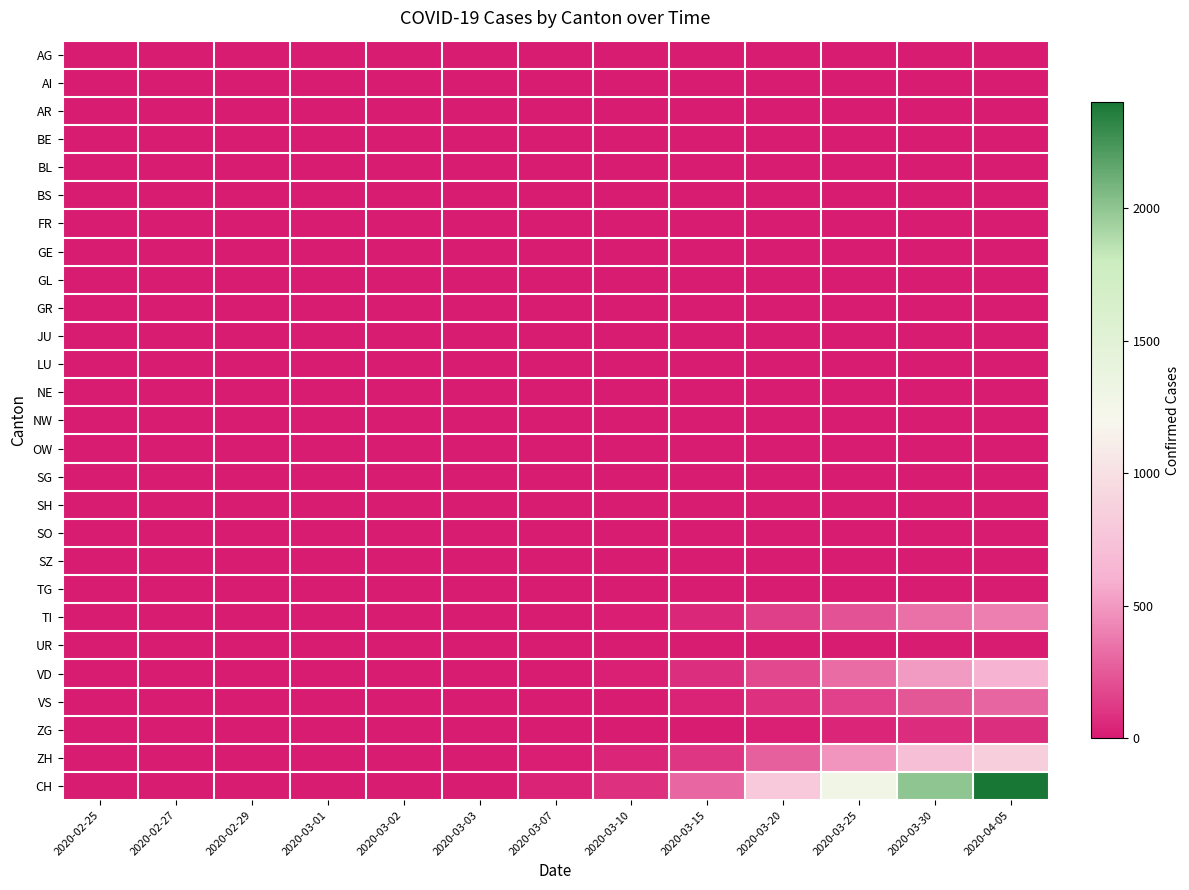

Reading left to right, transcribe all the data shown in this chart.

AG: 2020-02-25=0	2020-02-27=0	2020-02-29=0	2020-03-01=0	2020-03-02=0	2020-03-03=0	2020-03-07=0	2020-03-10=0	2020-03-15=0	2020-03-20=0	2020-03-25=0	2020-03-30=0	2020-04-05=0
AI: 2020-02-25=0	2020-02-27=0	2020-02-29=0	2020-03-01=0	2020-03-02=0	2020-03-03=0	2020-03-07=0	2020-03-10=0	2020-03-15=0	2020-03-20=0	2020-03-25=0	2020-03-30=0	2020-04-05=0
AR: 2020-02-25=0	2020-02-27=0	2020-02-29=0	2020-03-01=0	2020-03-02=0	2020-03-03=0	2020-03-07=0	2020-03-10=0	2020-03-15=0	2020-03-20=0	2020-03-25=0	2020-03-30=0	2020-04-05=0
BE: 2020-02-25=0	2020-02-27=0	2020-02-29=0	2020-03-01=0	2020-03-02=0	2020-03-03=0	2020-03-07=0	2020-03-10=0	2020-03-15=0	2020-03-20=0	2020-03-25=0	2020-03-30=0	2020-04-05=0
BL: 2020-02-25=0	2020-02-27=0	2020-02-29=0	2020-03-01=0	2020-03-02=0	2020-03-03=0	2020-03-07=0	2020-03-10=0	2020-03-15=0	2020-03-20=0	2020-03-25=0	2020-03-30=0	2020-04-05=0
BS: 2020-02-25=0	2020-02-27=0	2020-02-29=0	2020-03-01=0	2020-03-02=0	2020-03-03=0	2020-03-07=0	2020-03-10=0	2020-03-15=0	2020-03-20=0	2020-03-25=0	2020-03-30=0	2020-04-05=0
FR: 2020-02-25=0	2020-02-27=0	2020-02-29=0	2020-03-01=0	2020-03-02=0	2020-03-03=0	2020-03-07=0	2020-03-10=0	2020-03-15=0	2020-03-20=0	2020-03-25=0	2020-03-30=0	2020-04-05=0
GE: 2020-02-25=0	2020-02-27=0	2020-02-29=0	2020-03-01=0	2020-03-02=0	2020-03-03=0	2020-03-07=0	2020-03-10=0	2020-03-15=0	2020-03-20=0	2020-03-25=0	2020-03-30=0	2020-04-05=0
GL: 2020-02-25=0	2020-02-27=0	2020-02-29=0	2020-03-01=0	2020-03-02=0	2020-03-03=0	2020-03-07=0	2020-03-10=0	2020-03-15=0	2020-03-20=0	2020-03-25=0	2020-03-30=0	2020-04-05=0
GR: 2020-02-25=0	2020-02-27=0	2020-02-29=0	2020-03-01=0	2020-03-02=0	2020-03-03=0	2020-03-07=0	2020-03-10=0	2020-03-15=0	2020-03-20=0	2020-03-25=0	2020-03-30=0	2020-04-05=0
JU: 2020-02-25=0	2020-02-27=0	2020-02-29=0	2020-03-01=0	2020-03-02=0	2020-03-03=0	2020-03-07=0	2020-03-10=0	2020-03-15=0	2020-03-20=0	2020-03-25=0	2020-03-30=0	2020-04-05=0
LU: 2020-02-25=0	2020-02-27=0	2020-02-29=0	2020-03-01=0	2020-03-02=0	2020-03-03=0	2020-03-07=0	2020-03-10=0	2020-03-15=0	2020-03-20=0	2020-03-25=0	2020-03-30=0	2020-04-05=0
NE: 2020-02-25=0	2020-02-27=0	2020-02-29=0	2020-03-01=0	2020-03-02=0	2020-03-03=0	2020-03-07=0	2020-03-10=0	2020-03-15=0	2020-03-20=0	2020-03-25=0	2020-03-30=0	2020-04-05=0
NW: 2020-02-25=0	2020-02-27=0	2020-02-29=0	2020-03-01=0	2020-03-02=0	2020-03-03=0	2020-03-07=0	2020-03-10=0	2020-03-15=0	2020-03-20=0	2020-03-25=0	2020-03-30=0	2020-04-05=0
OW: 2020-02-25=0	2020-02-27=0	2020-02-29=0	2020-03-01=0	2020-03-02=0	2020-03-03=0	2020-03-07=0	2020-03-10=0	2020-03-15=0	2020-03-20=0	2020-03-25=0	2020-03-30=0	2020-04-05=0
SG: 2020-02-25=0	2020-02-27=0	2020-02-29=0	2020-03-01=0	2020-03-02=0	2020-03-03=0	2020-03-07=0	2020-03-10=0	2020-03-15=0	2020-03-20=0	2020-03-25=0	2020-03-30=0	2020-04-05=0
SH: 2020-02-25=0	2020-02-27=0	2020-02-29=0	2020-03-01=0	2020-03-02=0	2020-03-03=0	2020-03-07=0	2020-03-10=0	2020-03-15=0	2020-03-20=0	2020-03-25=0	2020-03-30=0	2020-04-05=0
SO: 2020-02-25=0	2020-02-27=0	2020-02-29=0	2020-03-01=0	2020-03-02=0	2020-03-03=0	2020-03-07=0	2020-03-10=0	2020-03-15=0	2020-03-20=0	2020-03-25=0	2020-03-30=0	2020-04-05=0
SZ: 2020-02-25=0	2020-02-27=0	2020-02-29=0	2020-03-01=0	2020-03-02=0	2020-03-03=0	2020-03-07=0	2020-03-10=0	2020-03-15=0	2020-03-20=0	2020-03-25=0	2020-03-30=0	2020-04-05=0
TG: 2020-02-25=0	2020-02-27=0	2020-02-29=0	2020-03-01=0	2020-03-02=0	2020-03-03=0	2020-03-07=0	2020-03-10=0	2020-03-15=0	2020-03-20=0	2020-03-25=0	2020-03-30=0	2020-04-05=0
TI: 2020-02-25=0	2020-02-27=0	2020-02-29=0	2020-03-01=0	2020-03-02=0	2020-03-03=0	2020-03-07=4	2020-03-10=15	2020-03-15=56	2020-03-20=144	2020-03-25=222	2020-03-30=340	2020-04-05=395
UR: 2020-02-25=0	2020-02-27=0	2020-02-29=0	2020-03-01=0	2020-03-02=0	2020-03-03=0	2020-03-07=0	2020-03-10=0	2020-03-15=0	2020-03-20=0	2020-03-25=0	2020-03-30=0	2020-04-05=0
VD: 2020-02-25=0	2020-02-27=0	2020-02-29=0	2020-03-01=0	2020-03-02=0	2020-03-03=0	2020-03-07=8	2020-03-10=22	2020-03-15=75	2020-03-20=185	2020-03-25=320	2020-03-30=510	2020-04-05=622
VS: 2020-02-25=0	2020-02-27=0	2020-02-29=0	2020-03-01=1	2020-03-02=1	2020-03-03=2	2020-03-07=4	2020-03-10=9	2020-03-15=30	2020-03-20=90	2020-03-25=155	2020-03-30=240	2020-04-05=295
ZG: 2020-02-25=0	2020-02-27=0	2020-02-29=0	2020-03-01=0	2020-03-02=0	2020-03-03=0	2020-03-07=1	2020-03-10=3	2020-03-15=9	2020-03-20=26	2020-03-25=44	2020-03-30=66	2020-04-05=80
ZH: 2020-02-25=0	2020-02-27=0	2020-02-29=0	2020-03-01=0	2020-03-02=0	2020-03-03=0	2020-03-07=12	2020-03-10=38	2020-03-15=110	2020-03-20=280	2020-03-25=480	2020-03-30=720	2020-04-05=850
CH: 2020-02-25=0	2020-02-27=0	2020-02-29=0	2020-03-01=1	2020-03-02=1	2020-03-03=2	2020-03-07=30	2020-03-10=90	2020-03-15=300	2020-03-20=800	2020-03-25=1300	2020-03-30=2000	2020-04-05=2400